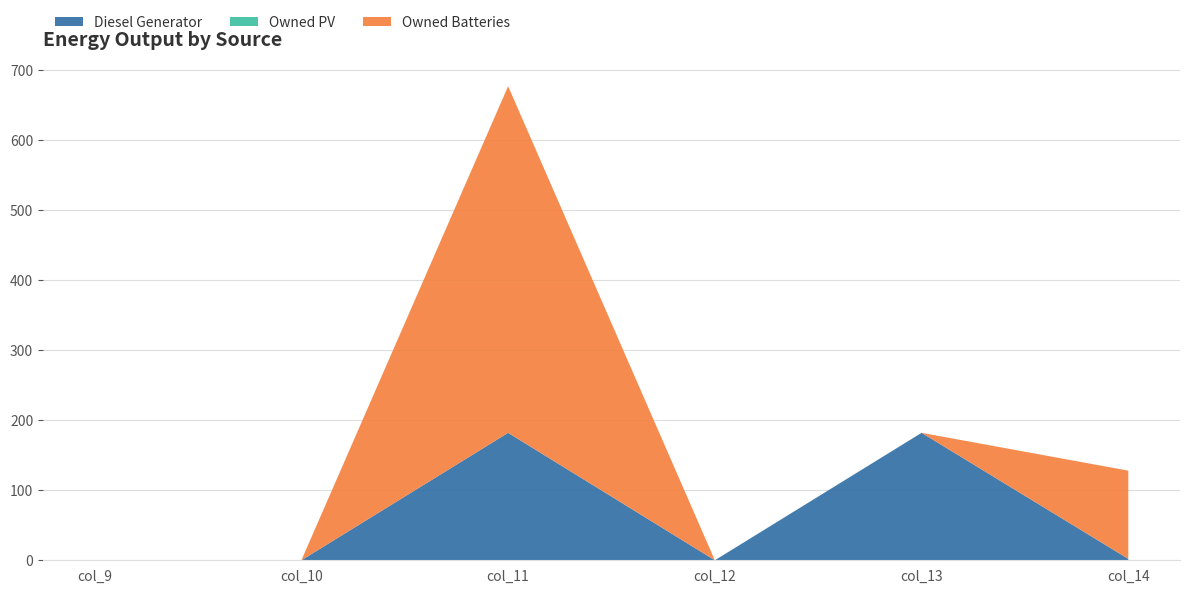

Reading left to right, extract all data points from this chart.

Diesel Generator: col_9=0	col_10=0	col_11=182	col_12=0	col_13=182	col_14=2
Owned PV: col_9=0	col_10=0	col_11=0	col_12=0	col_13=0	col_14=0
Owned Batteries: col_9=0	col_10=0	col_11=495	col_12=0	col_13=0	col_14=126